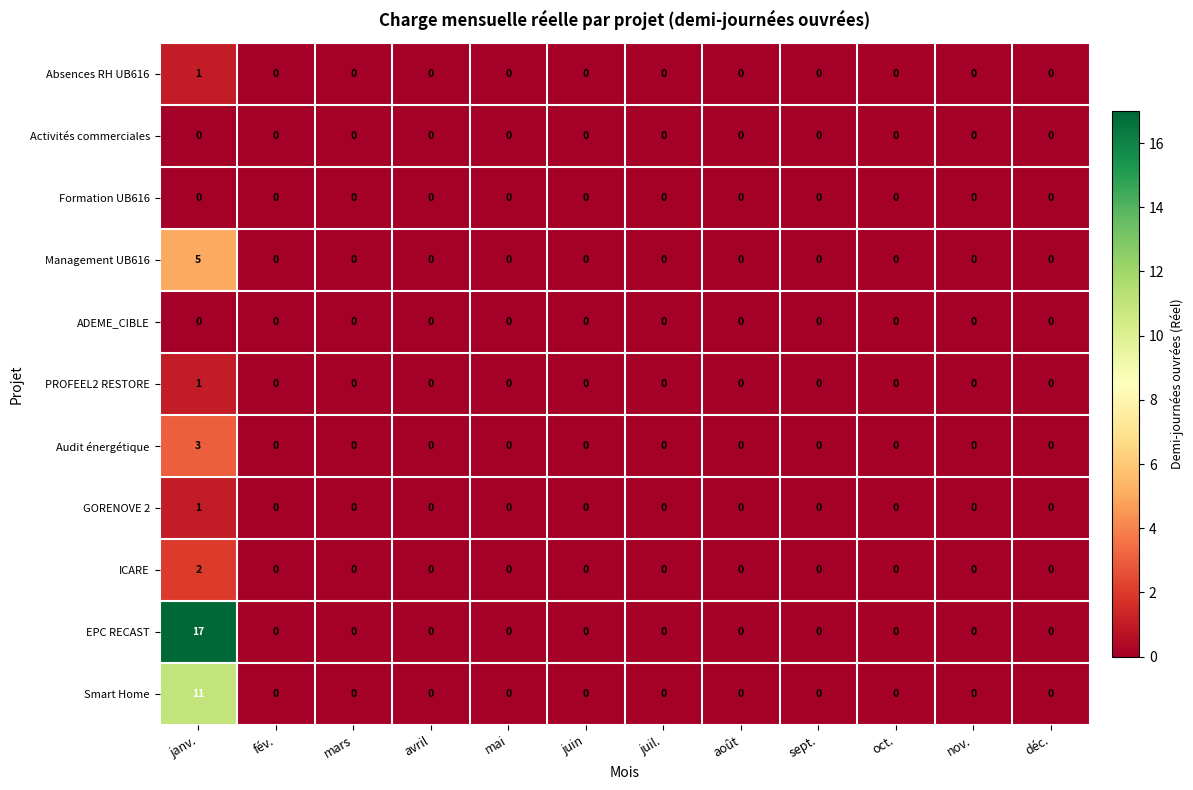

Which series has the largest total across all categories?

EPC RECAST